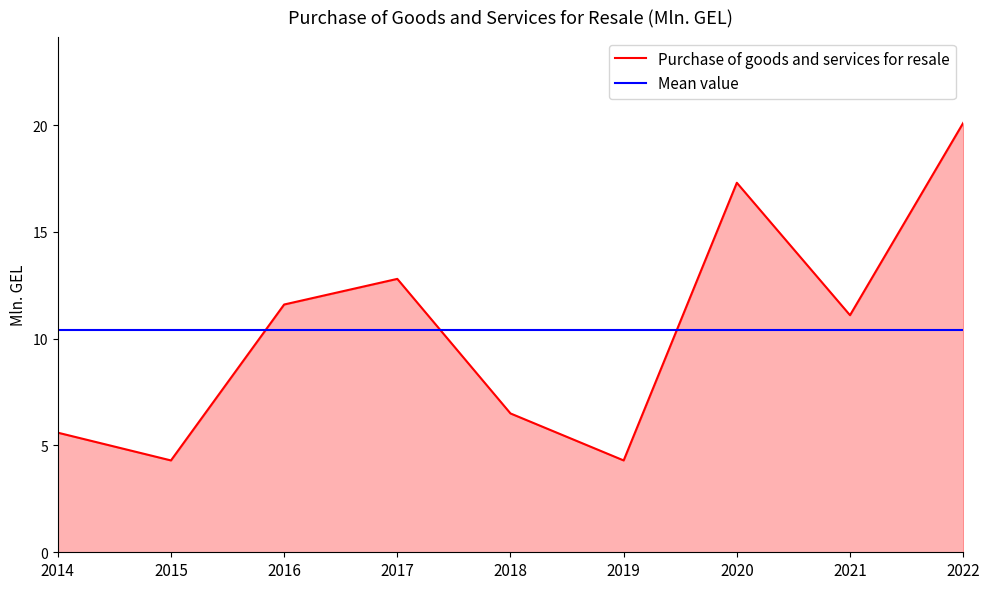

Reading left to right, transcribe all the data shown in this chart.

Purchase of goods and services for resale: 2014=5.6	2015=4.3	2016=11.6	2017=12.8	2018=6.5	2019=4.3	2020=17.3	2021=11.1	2022=20.1
Mean value: 2014=10.4	2015=10.4	2016=10.4	2017=10.4	2018=10.4	2019=10.4	2020=10.4	2021=10.4	2022=10.4